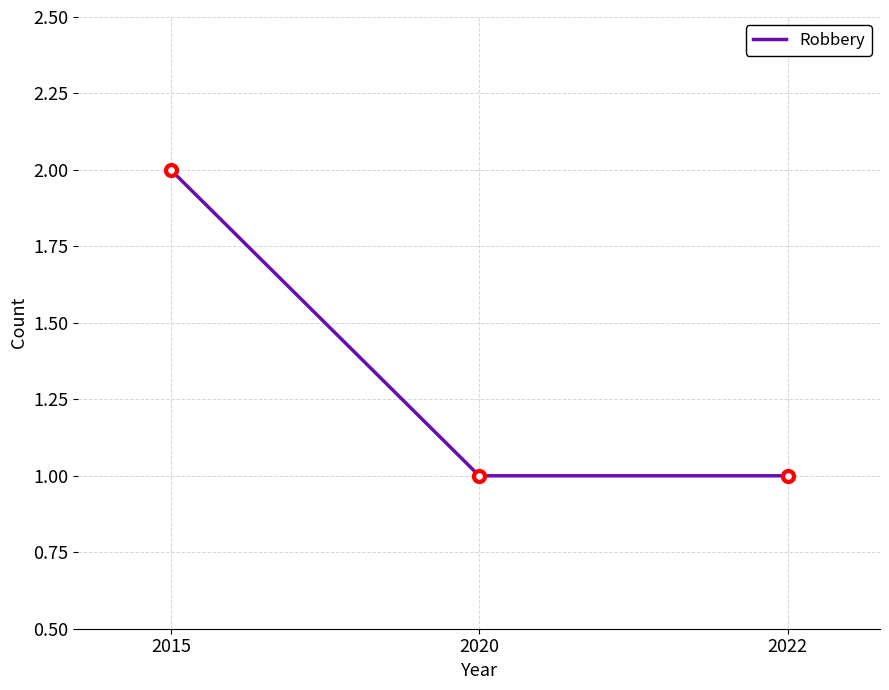

Approximately how many times larger is the value at 2022 compared to 2015?

0.5